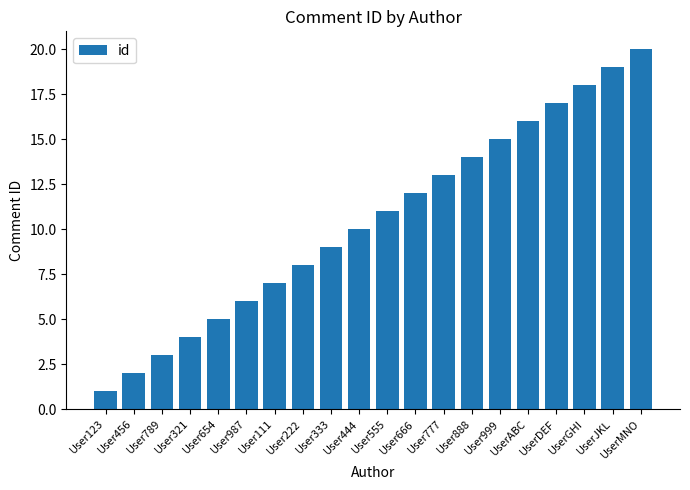

How many bars are there in total?

20